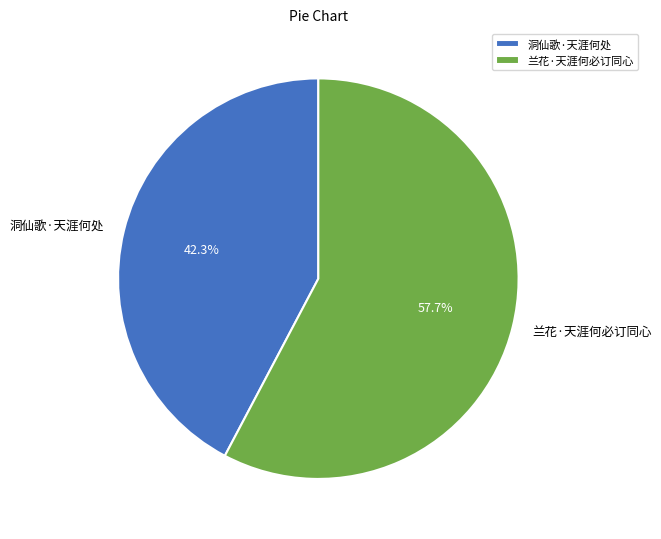

What is the largest slice in the pie chart?

兰花·天涯何必订同心